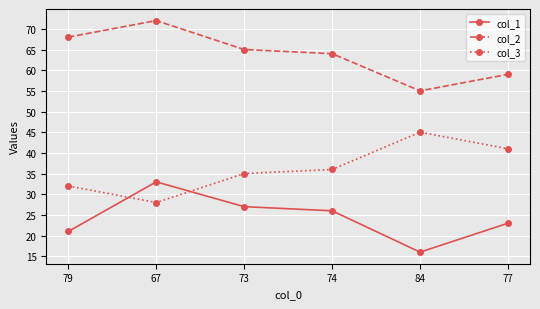

Read the col_1 value at 79, to the nearest 10.

20